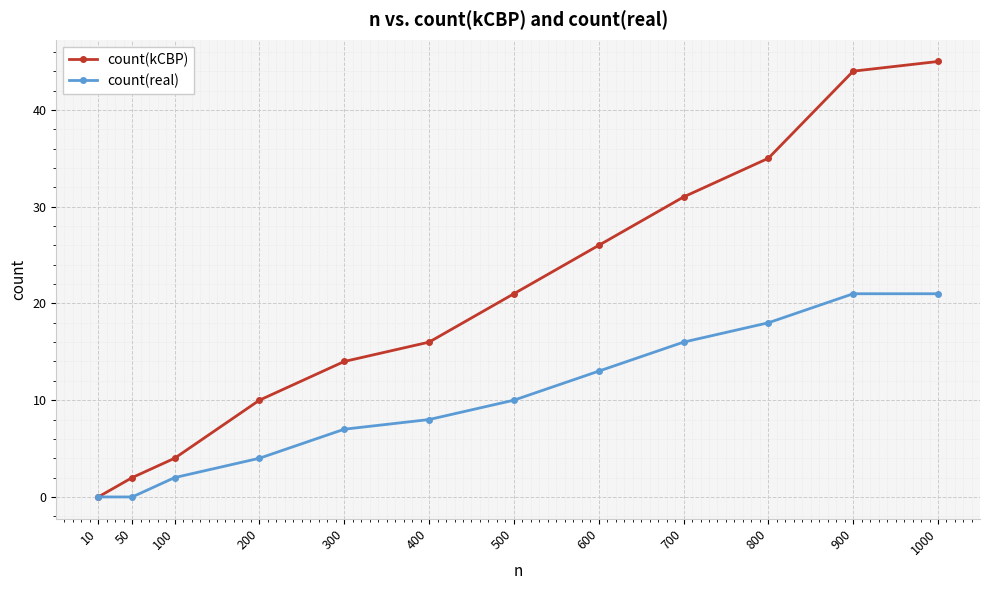

What is the spread (max minus min) of values at 400?

8